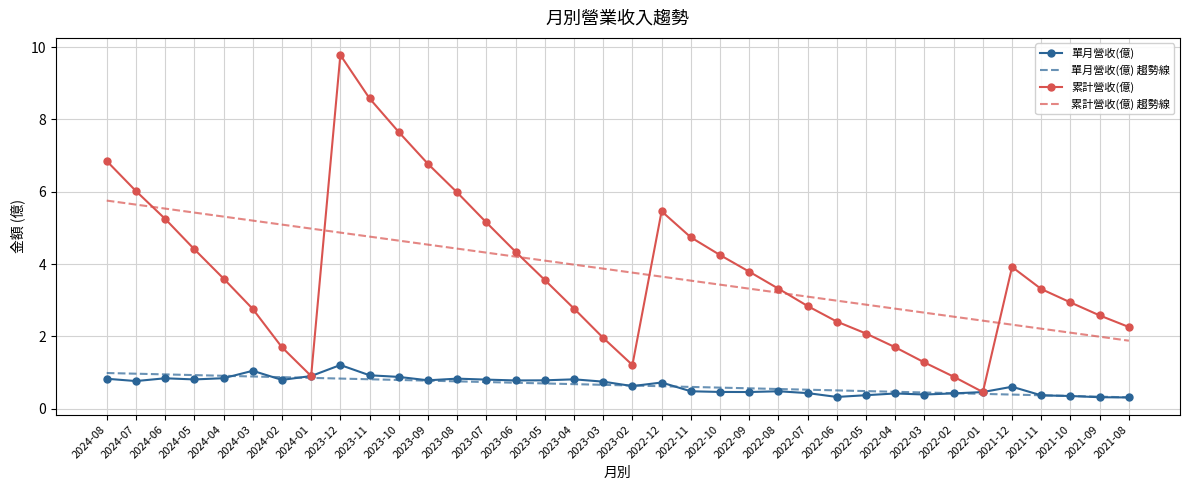

What position from the left is 2022-11?

21